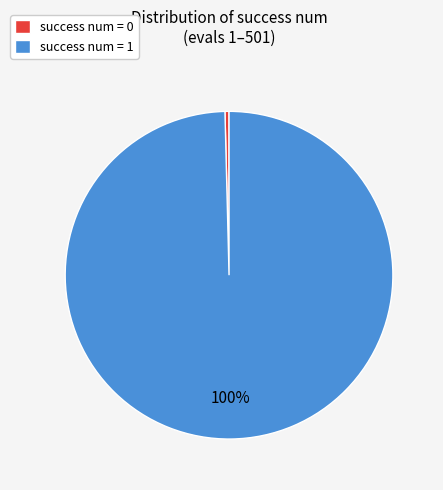

To the nearest percent, what is the combined percentage of success num = 0 and success num = 1?

100%